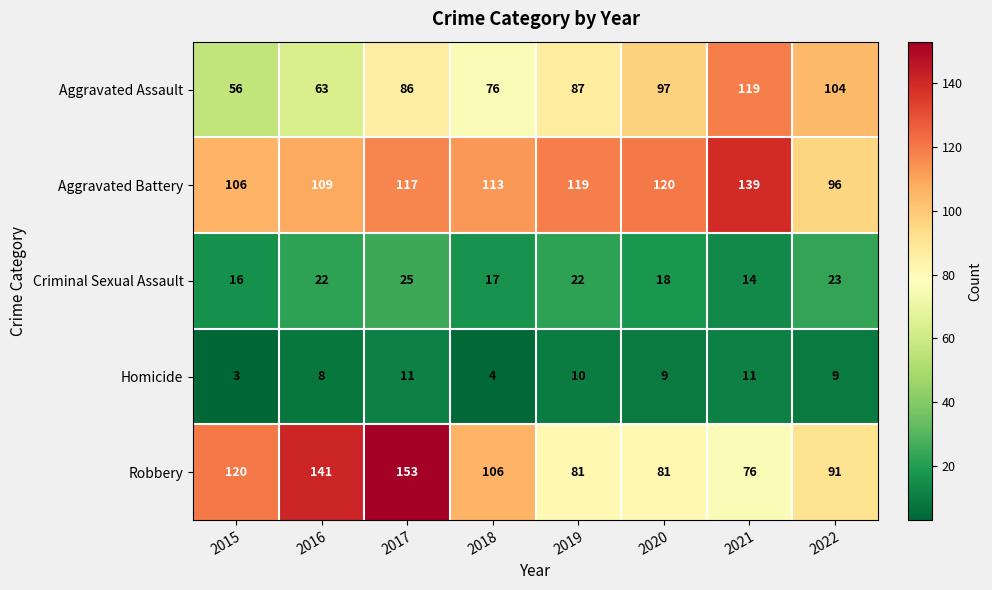

At which category is the sum across all series the highest?

2017